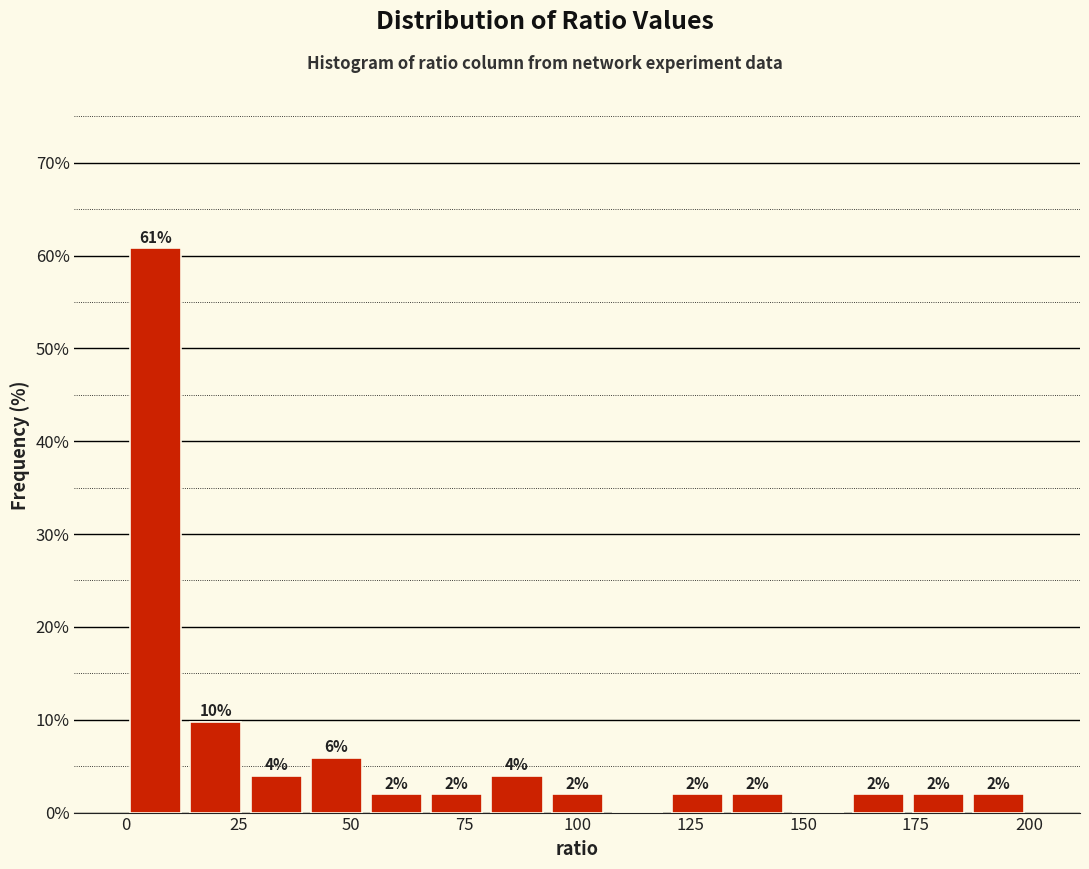

Around what value on the x-axis is the tallest bar? Give the approximate position of its centre, as read against the axis.

5